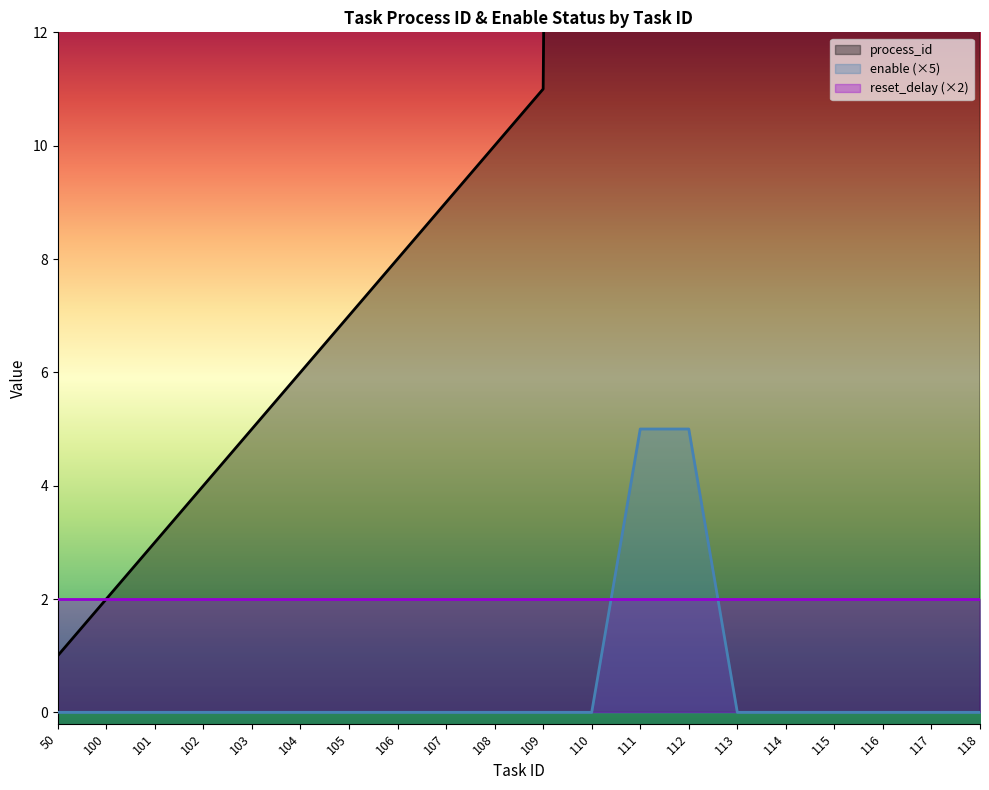

True or false: enable (×5) has a value of 2 at 115.

False